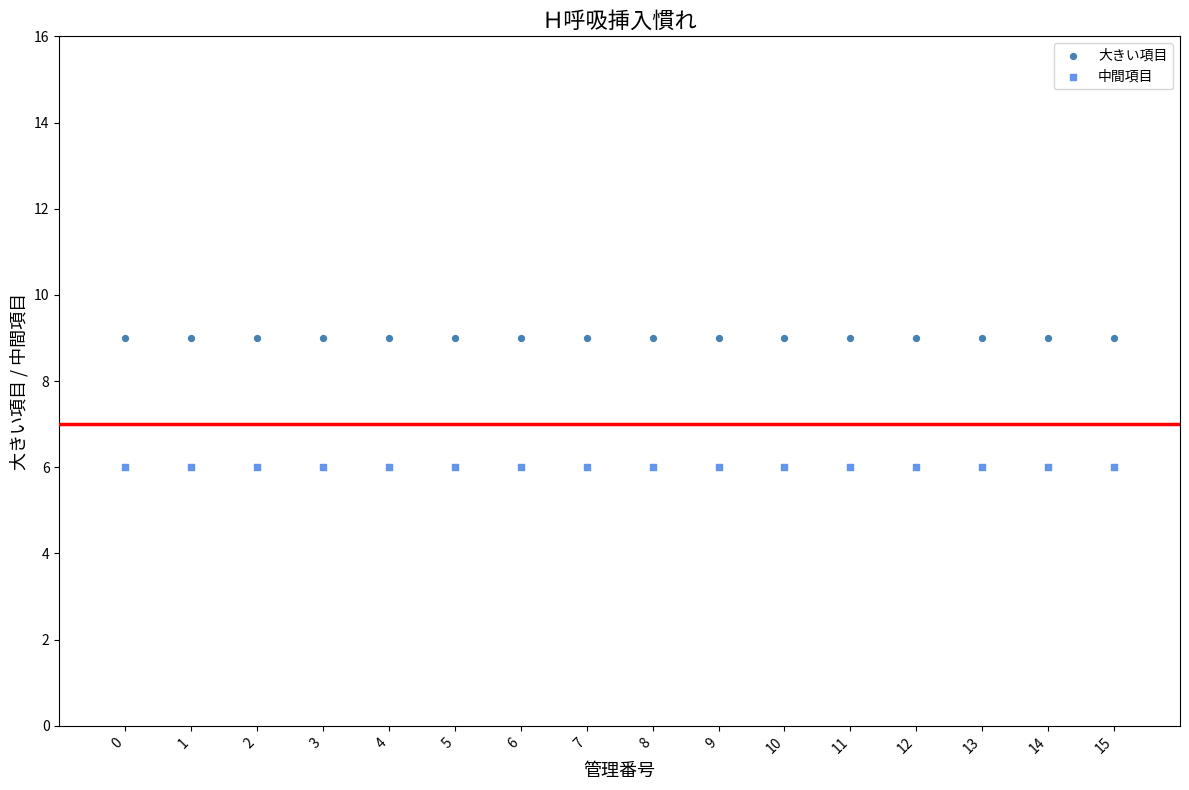

Which series contains the highest Y value?

大きい項目